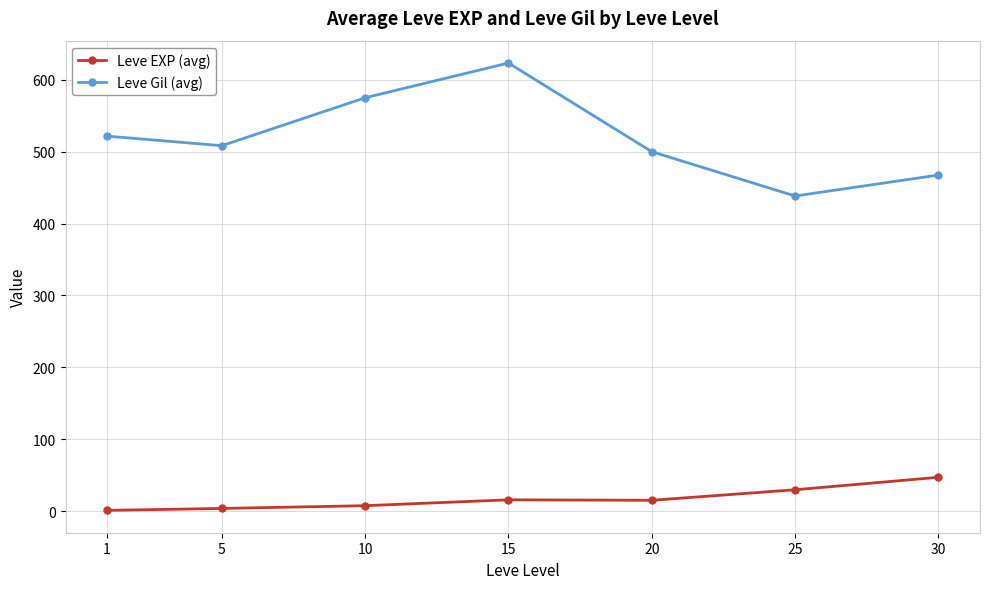

At which label does Leve Gil (avg) reach its peak?

15